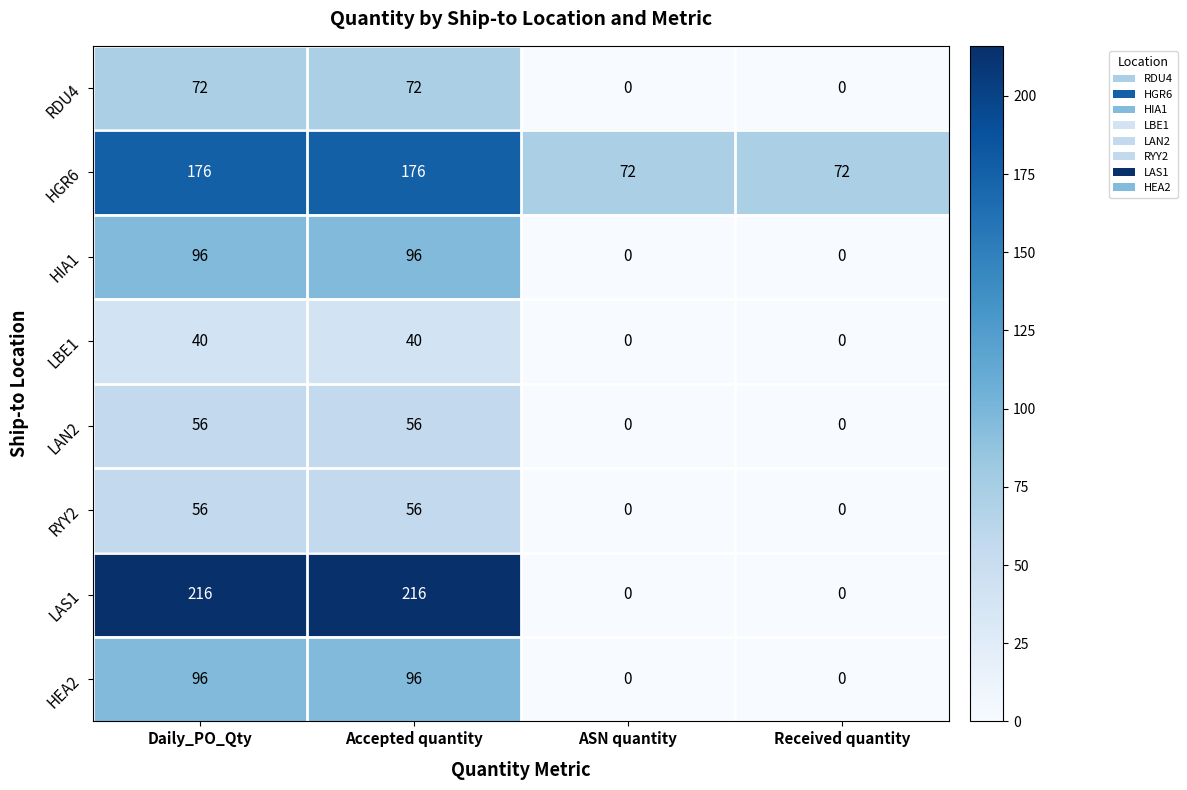

What is the difference between the highest and lowest values at Daily_PO_Qty?

176